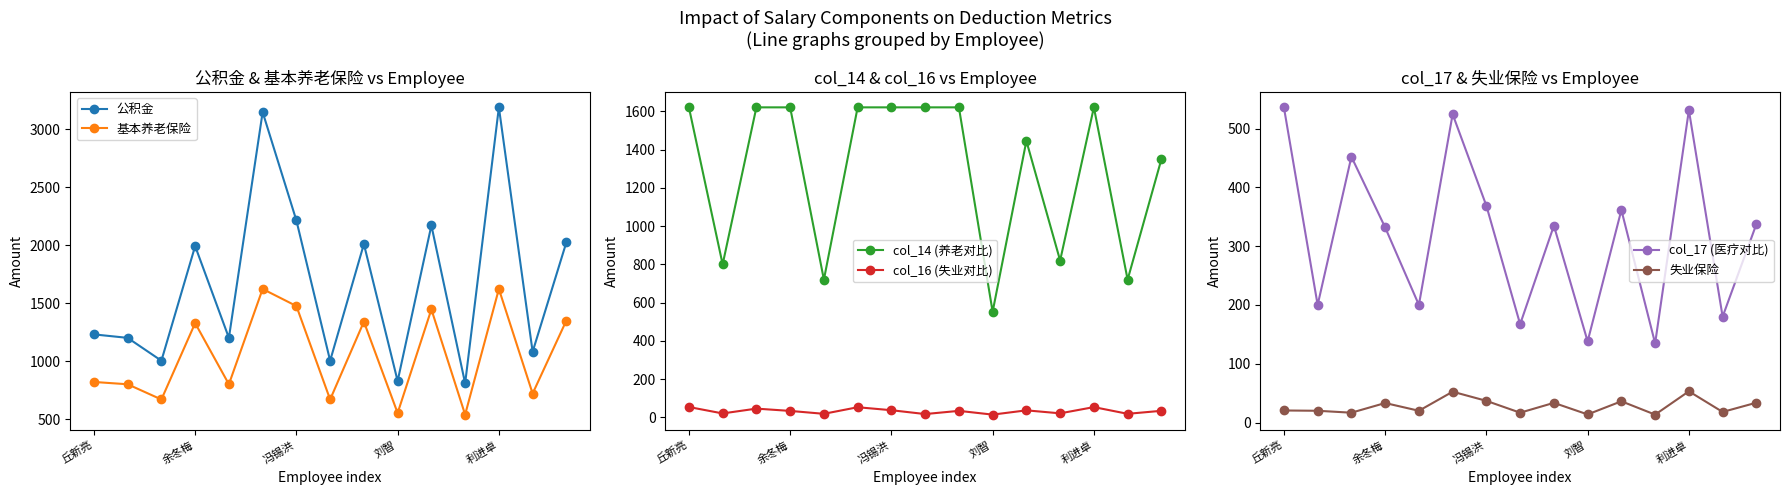

Where is the first local maximum for 公积金?

余冬梅